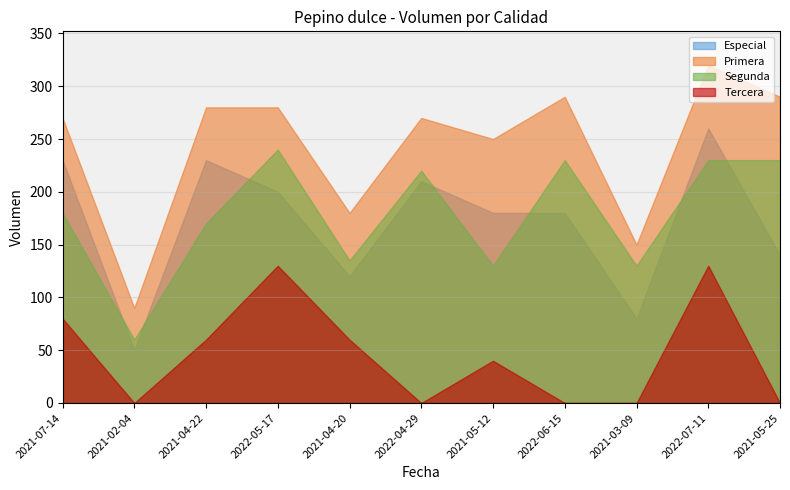

What is the maximum value shown in the chart?

320